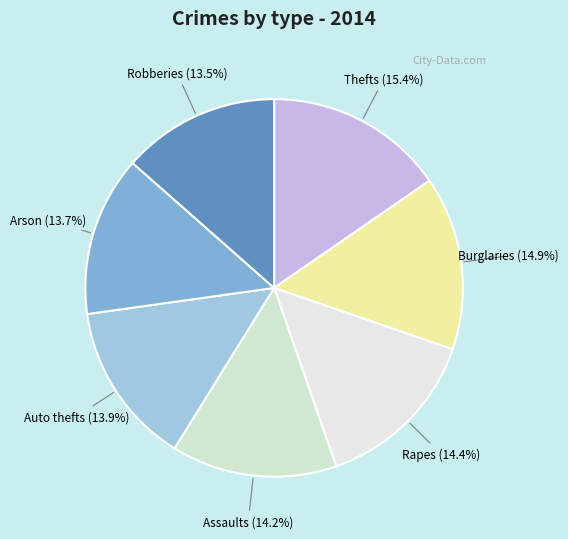

Does any single category account for the majority?

No